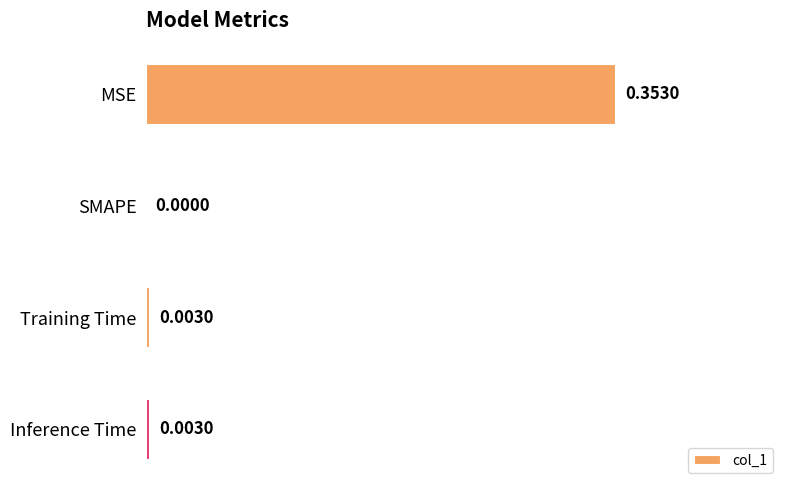

At which label is the value closest to 0?

SMAPE